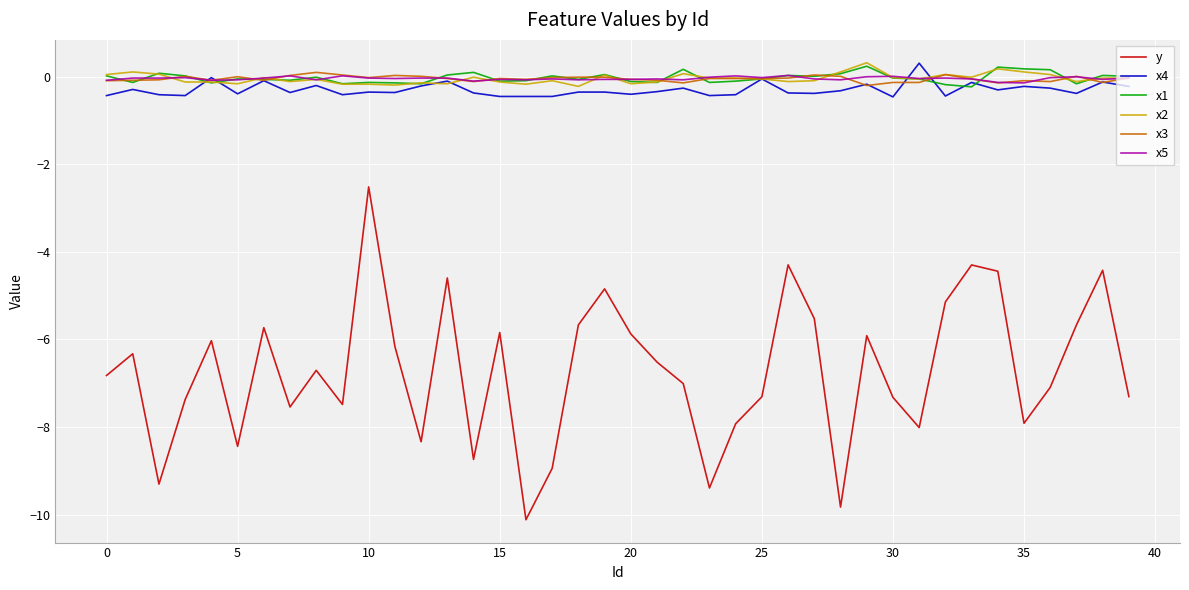

True or false: y and x3 cross at least once.

False